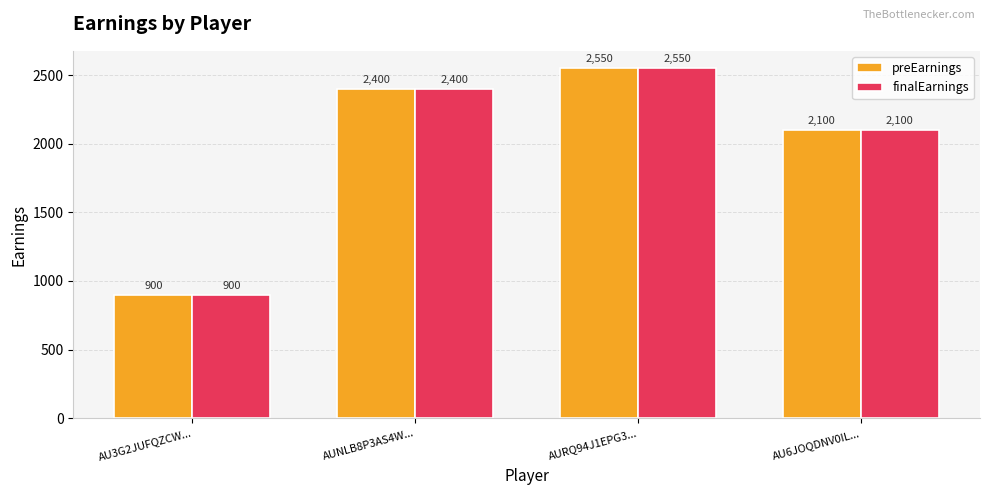

What are all the series names shown in the legend?

preEarnings, finalEarnings